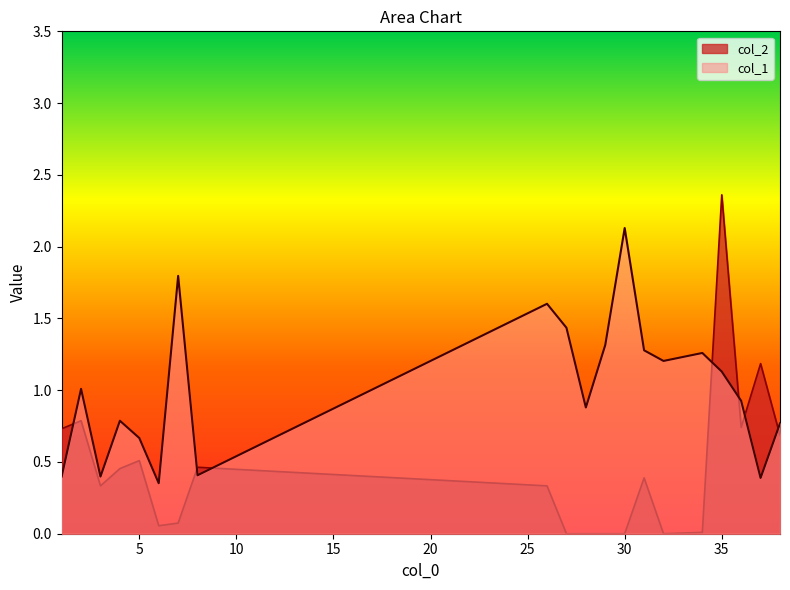

How many interior local peaks does the col_1 series have?

6